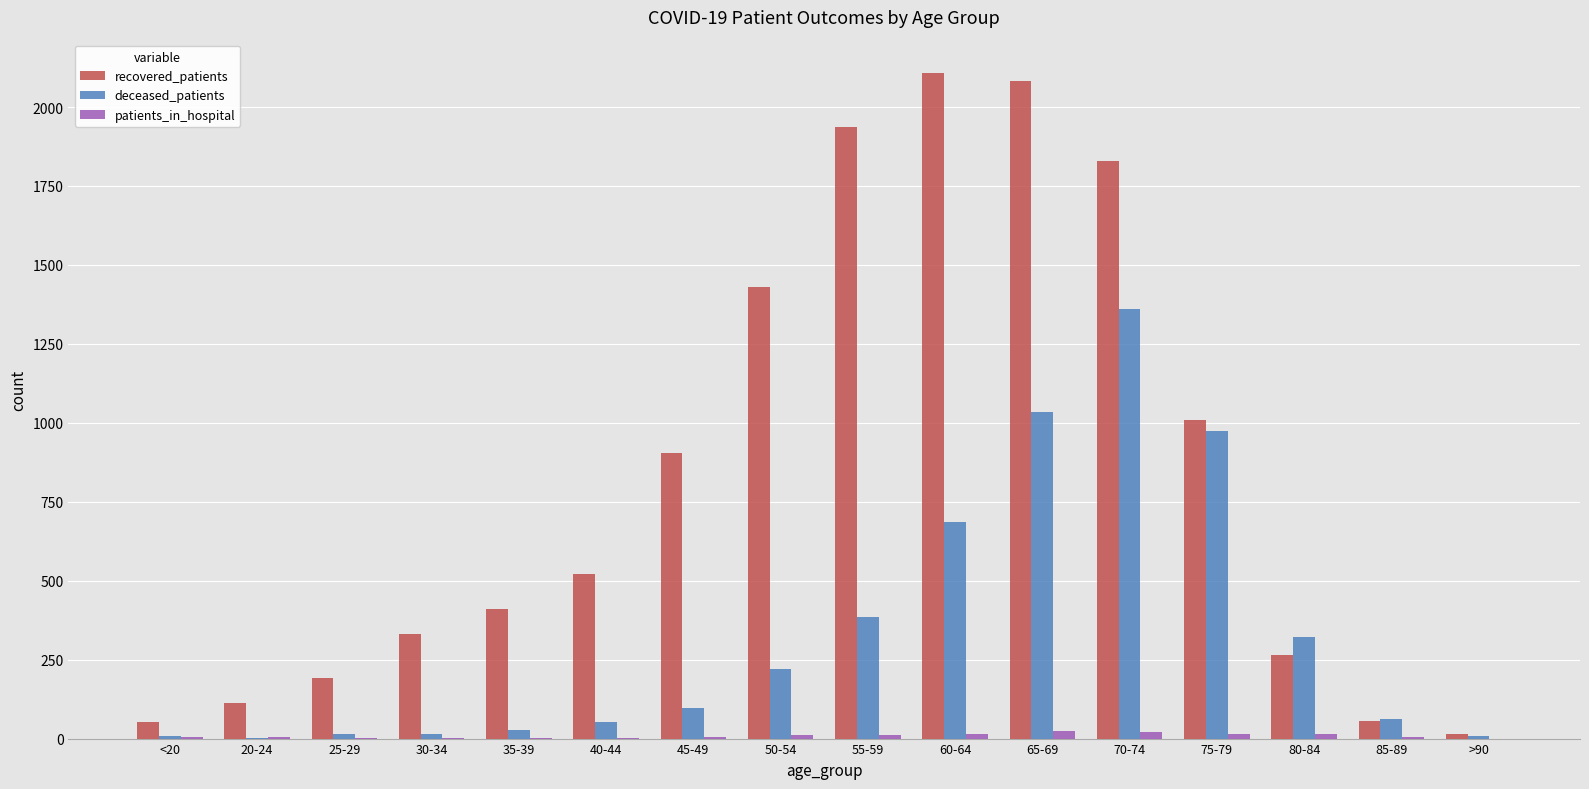

At which label does deceased_patients reach its peak?

70-74